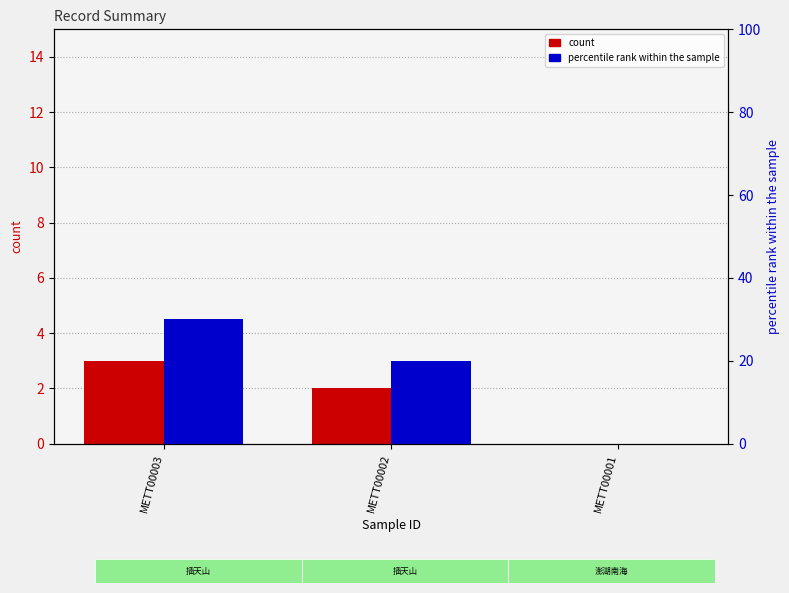

Rank the categories by count value from highest to lowest.

METT00003, METT00002, METT00001